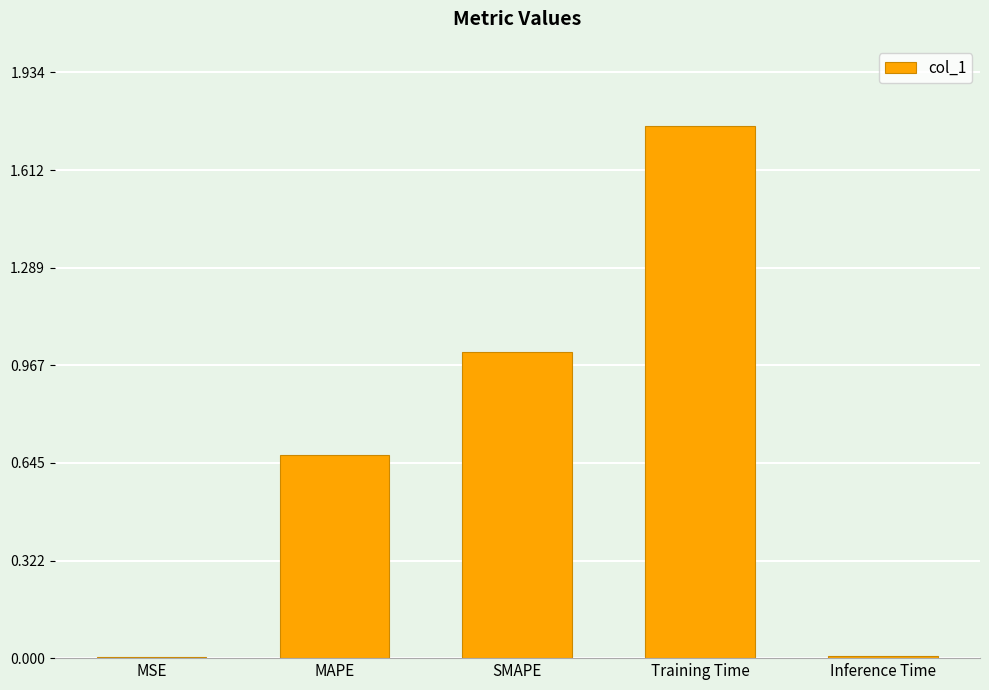

At which category does the chart reach its peak across all series?

Training Time